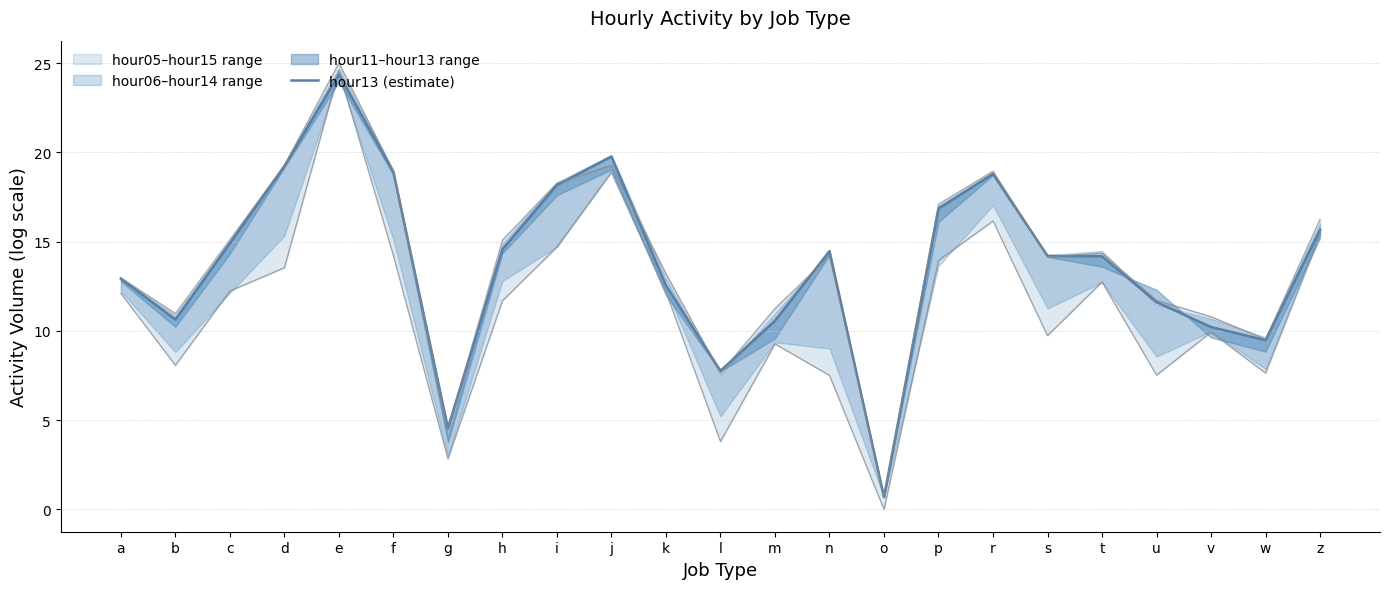

Reading left to right, what are all the values shown in this chart?

a=12.9	b=10.6	c=14.9	d=19.2	e=24.4	f=18.9	g=4.6	h=14.6	i=18.2	j=19.8	k=12.6	l=7.8	m=10.6	n=14.5	o=0.7	p=16.9	r=18.8	s=14.2	t=14.2	u=11.6	v=10.2	w=9.5	z=15.7